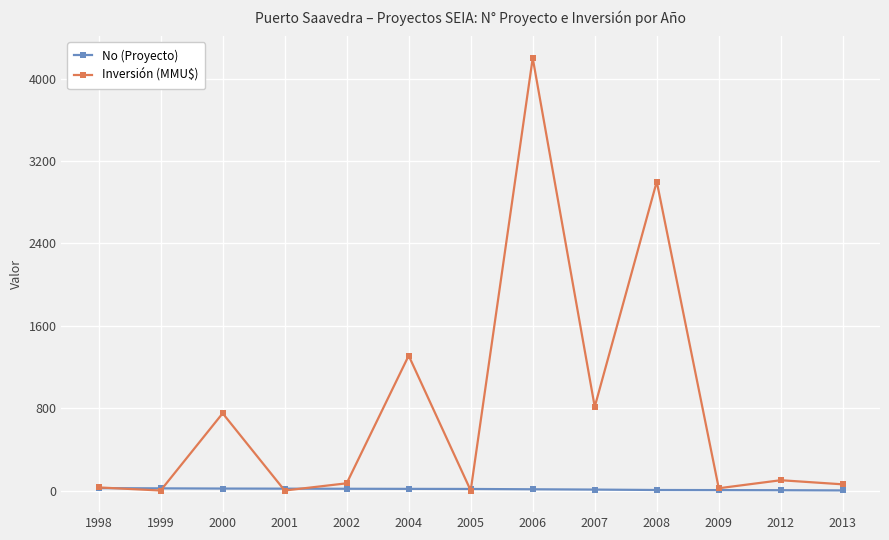

At which category is the sum across all series the highest?

2006